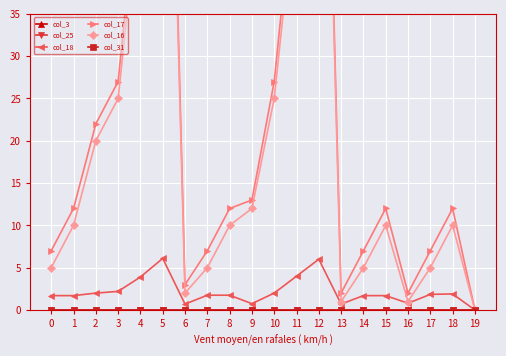

Reading left to right, what are all the values shown in this chart?

col_3: 0=0.0	1=0.0	2=0.0	3=0.0	4=0.0	5=0.0	6=0.0	7=0.0	8=0.0	9=0.0	10=0.0	11=0.0	12=0.0	13=0.0	14=0.0	15=0.0	16=0.0	17=0.0	18=0.0	19=0.0
col_25: 0=0.0	1=0.0	2=0.0	3=0.0	4=0.0	5=0.0	6=0.0	7=0.0	8=0.0	9=0.0	10=0.0	11=0.0	12=0.0	13=0.0	14=0.0	15=0.0	16=0.0	17=0.0	18=0.0	19=0.0
col_18: 0=1.7	1=1.7	2=2.0	3=2.2	4=3.9	5=6.1	6=0.7	7=1.8	8=1.8	9=0.8	10=2.0	11=4.0	12=6.0	13=0.7	14=1.7	15=1.7	16=0.8	17=1.9	18=1.9	19=0.0
col_17: 0=7.0	1=12.0	2=22.0	3=27.0	4=53.0	5=103.0	6=3.0	7=7.0	8=12.0	9=13.0	10=27.0	11=53.0	12=103.0	13=2.0	14=7.0	15=12.0	16=2.0	17=7.0	18=12.0	19=0.0
col_16: 0=5.0	1=10.0	2=20.0	3=25.0	4=50.0	5=100.0	6=2.0	7=5.0	8=10.0	9=12.0	10=25.0	11=50.0	12=100.0	13=1.0	14=5.0	15=10.0	16=1.0	17=5.0	18=10.0	19=0.0
col_31: 0=0.0	1=0.0	2=0.0	3=0.0	4=0.0	5=0.0	6=0.0	7=0.0	8=0.0	9=0.0	10=0.0	11=0.0	12=0.0	13=0.0	14=0.0	15=0.0	16=0.0	17=0.0	18=0.0	19=0.0